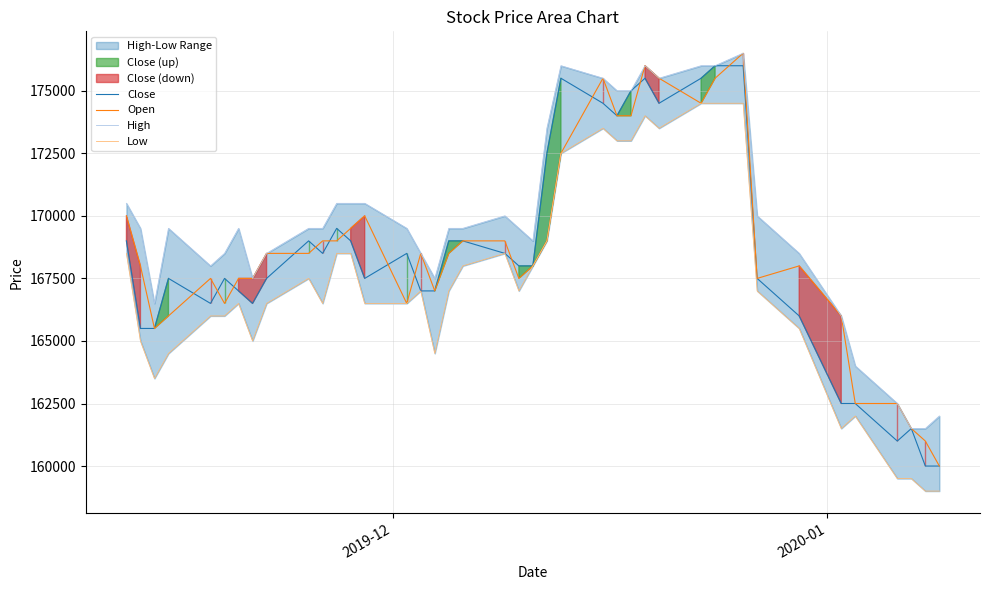

What is the minimum value for Open?

160000